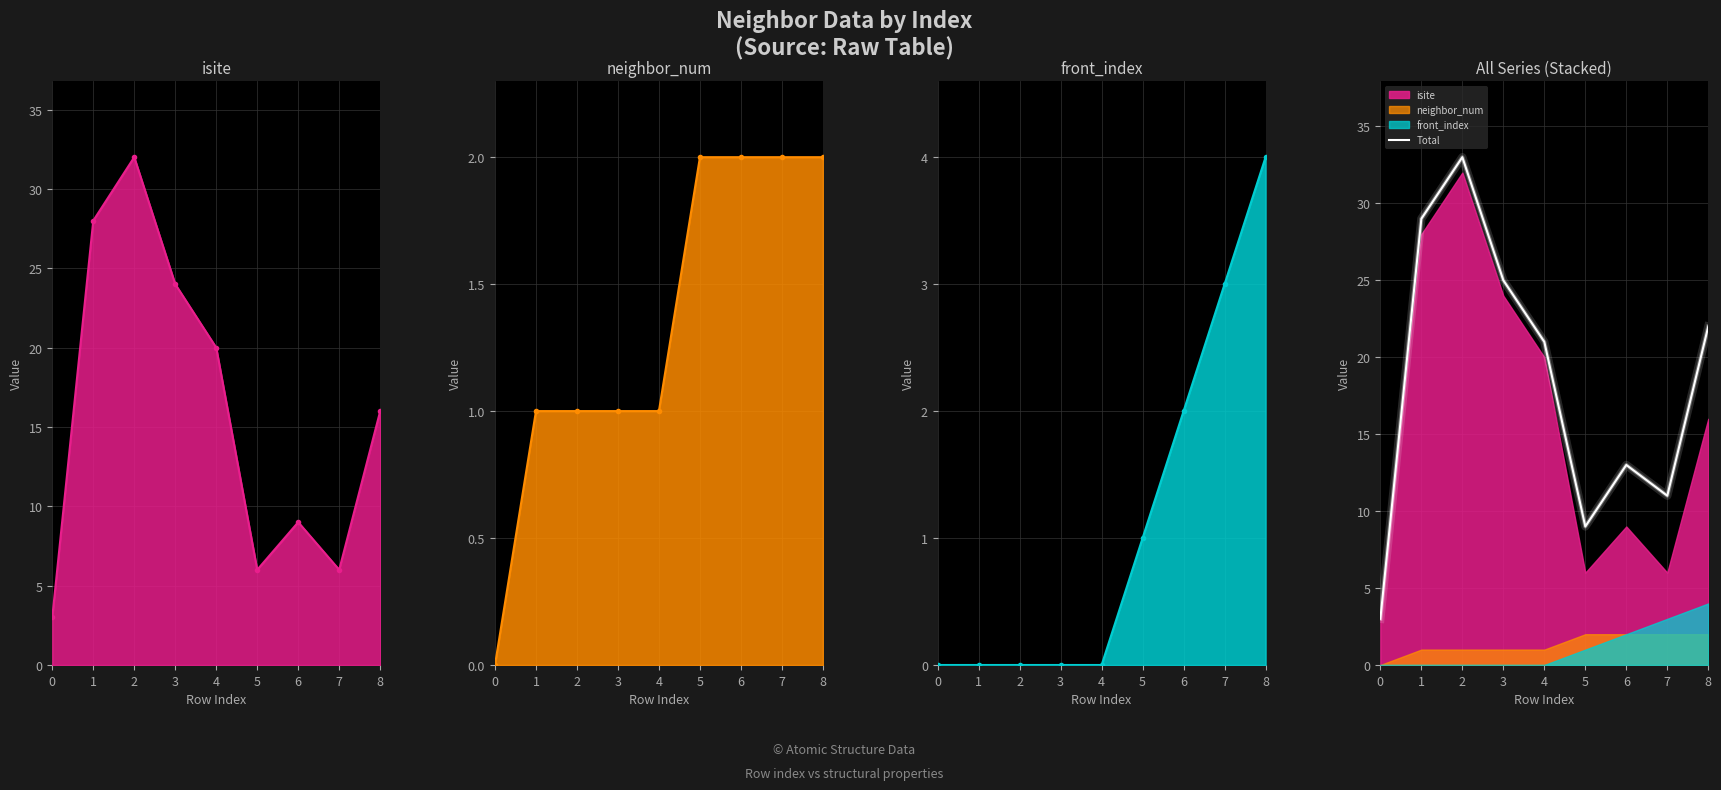

What is the value of the 7th point from the left?

13